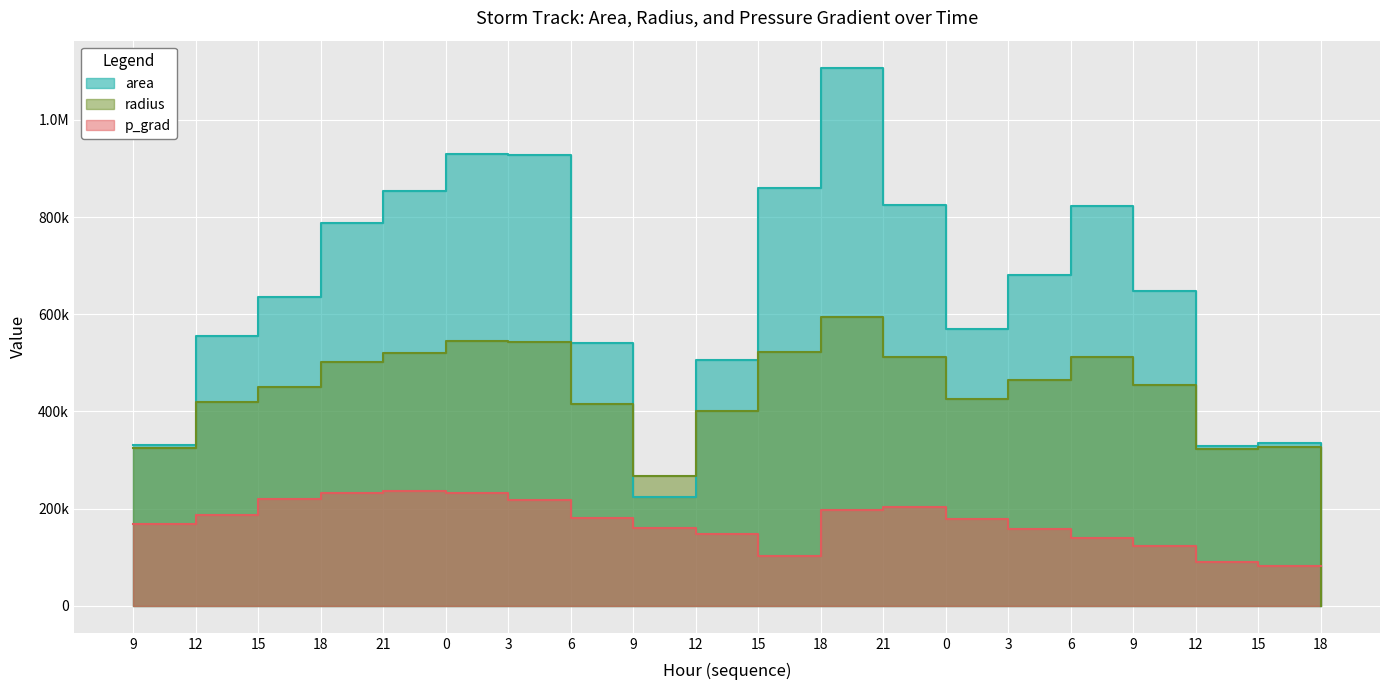

In radius, how many points are lower than both neighbors (excluding endpoints)?

3